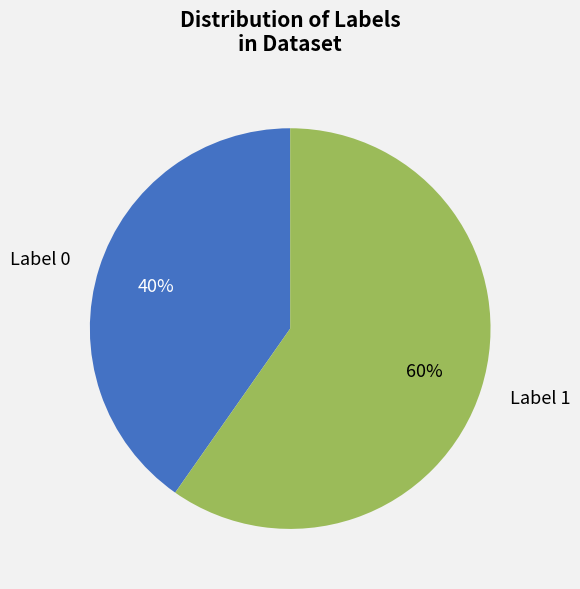

What is the majority slice?

Label 1